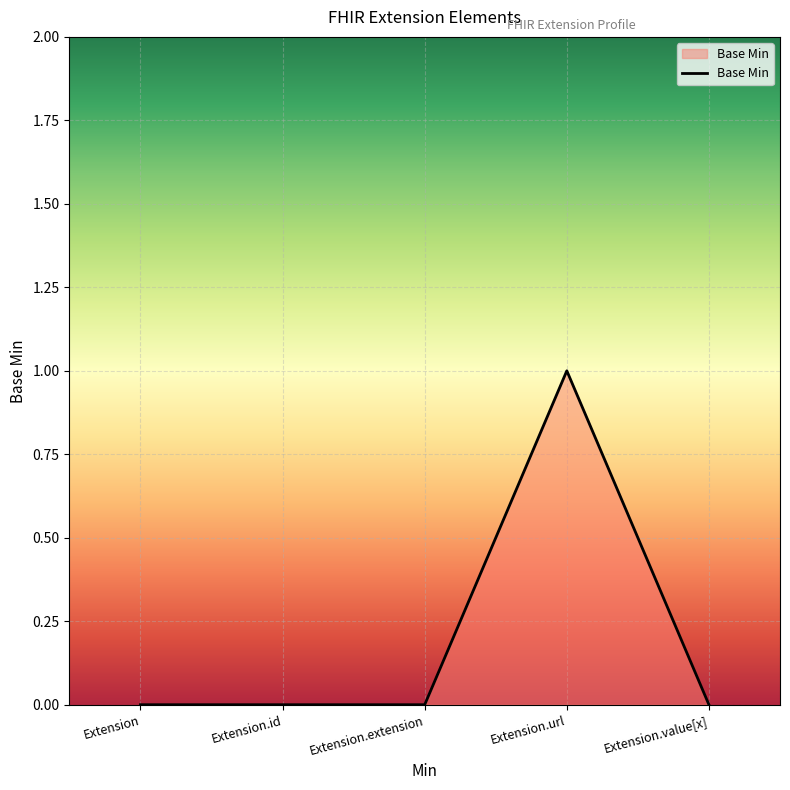

Is it true that the value at Extension.url is 1?

True